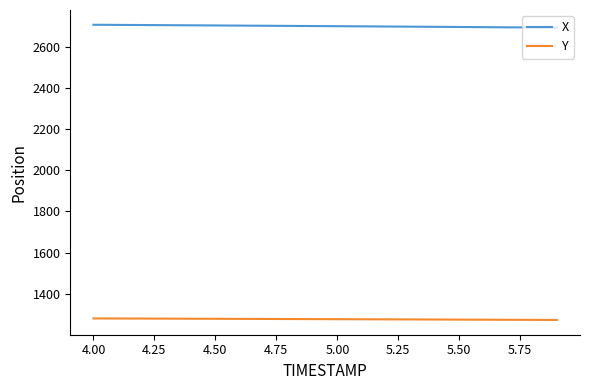

What is the smallest value displayed?

1272.2